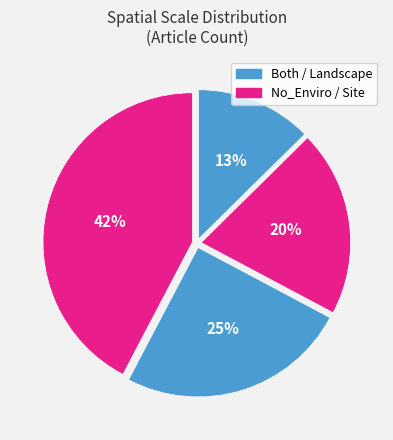

To the nearest percent, what is the average slice percentage?

25%